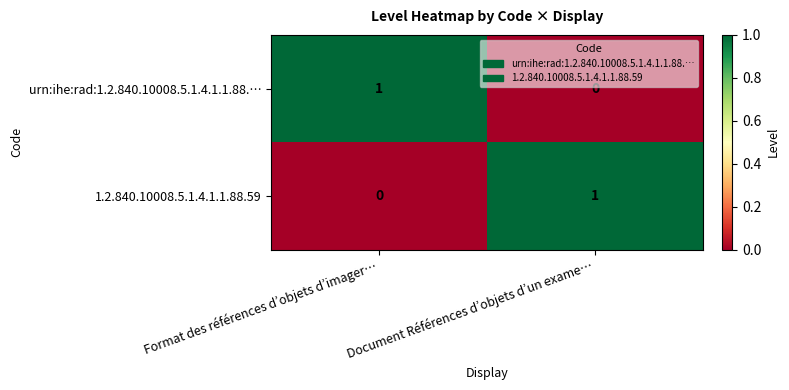

Rank the series at Document Références d’objets d’un exame… from lowest to highest value.

urn:ihe:rad:1.2.840.10008.5.1.4.1.1.88.…, 1.2.840.10008.5.1.4.1.1.88.59